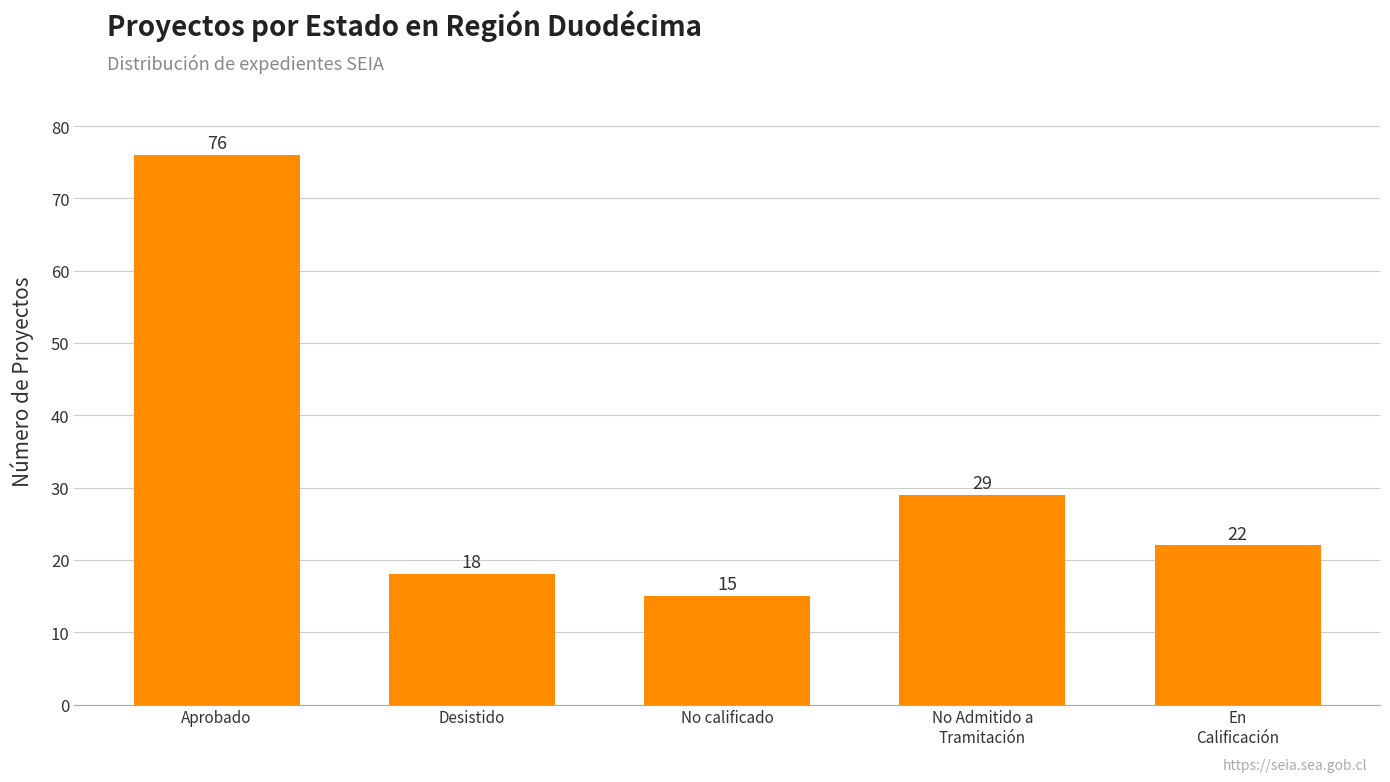

Which label corresponds to the smallest value in the chart?

No calificado